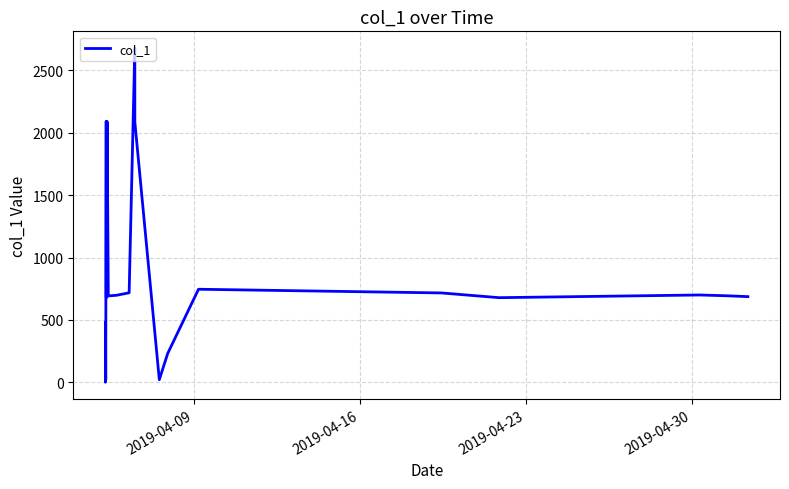

What is the maximum value shown in the chart?

2679.1